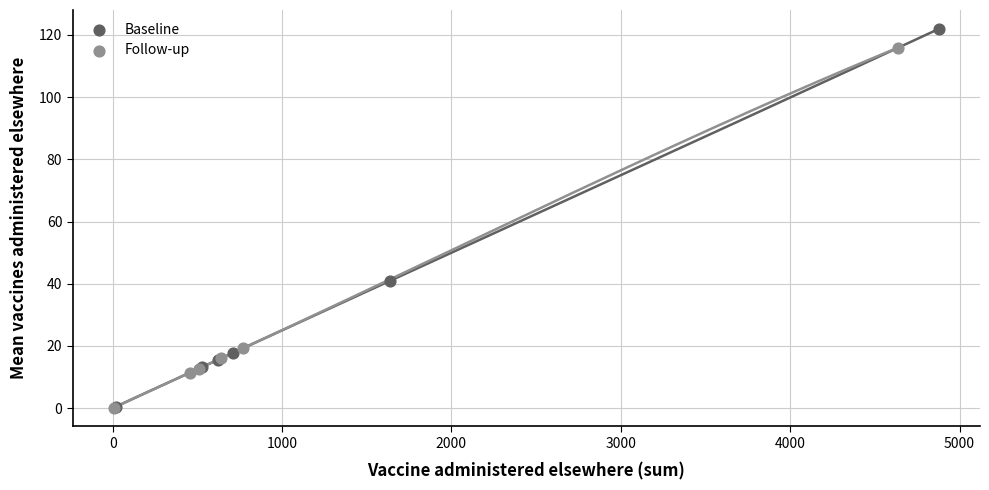

Which series contains the highest Y value?

Baseline